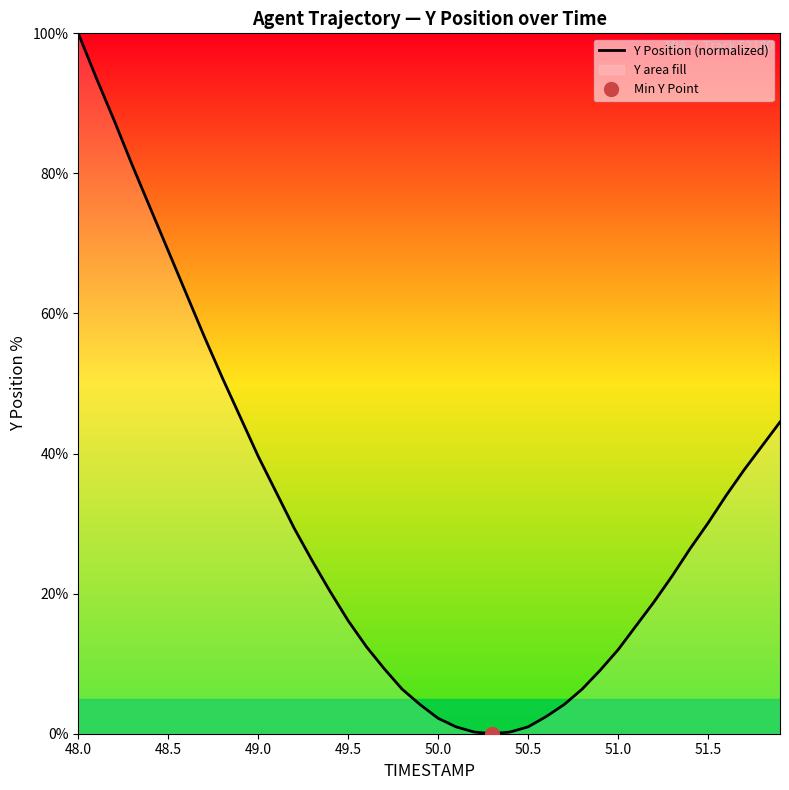

The value of Y Position (normalized) at 51.5 is 43.5. True or false?

False